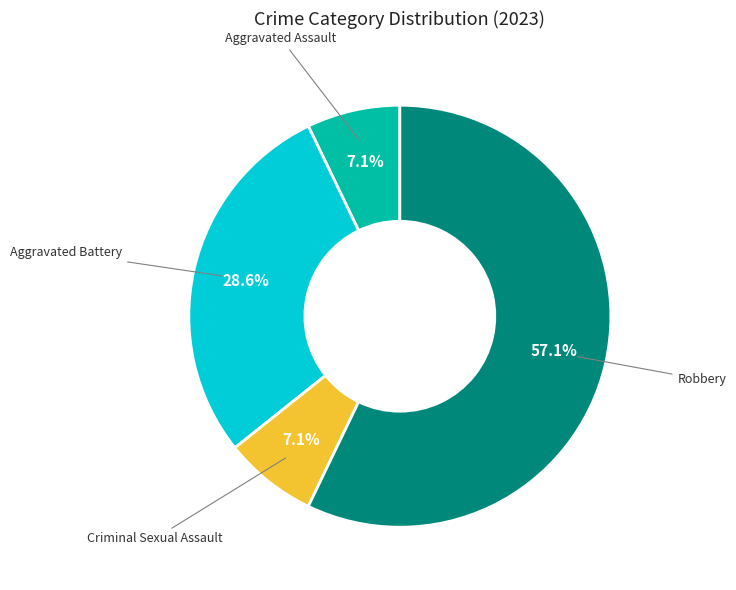

How many segments does this pie chart have?

4